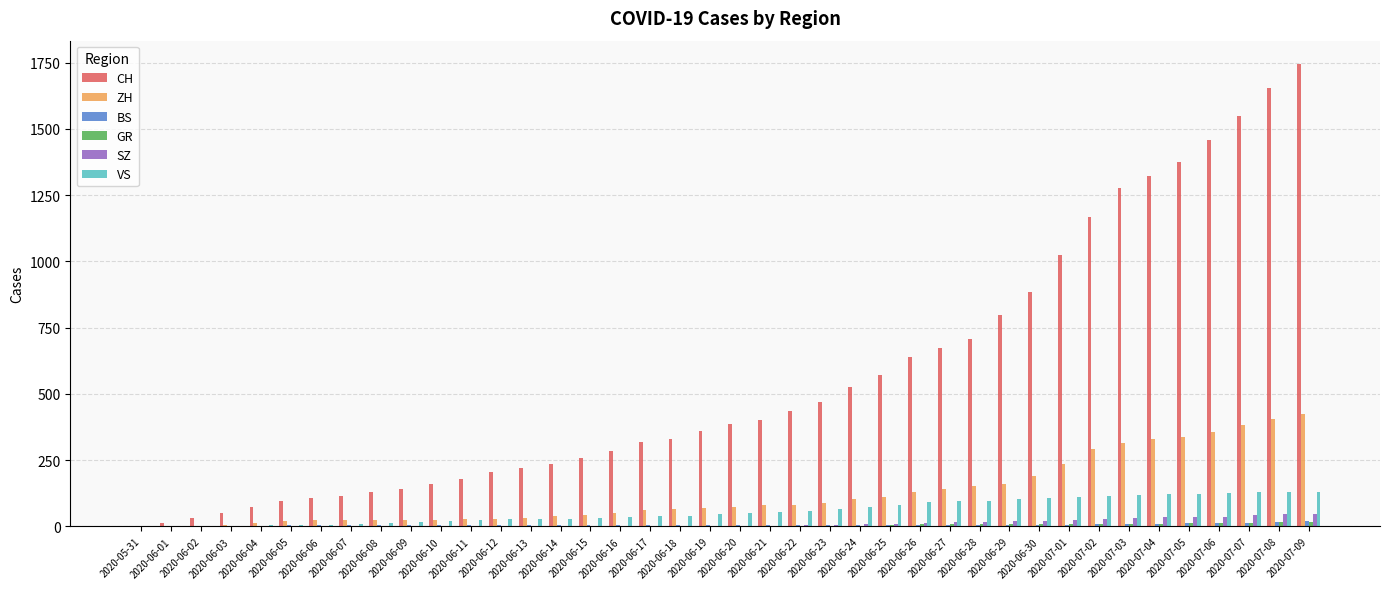

Which series has the largest total across all categories?

CH